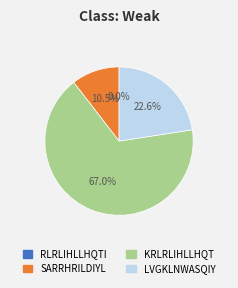

Which category has the biggest portion of the pie?

KRLRLIHLLHQT